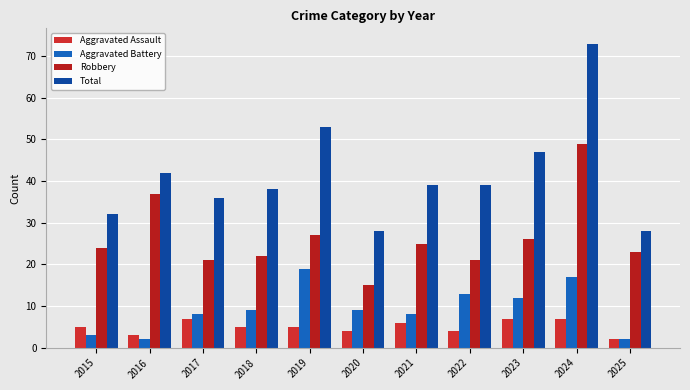

Is it true that Aggravated Battery equals 2 at 2025?

True